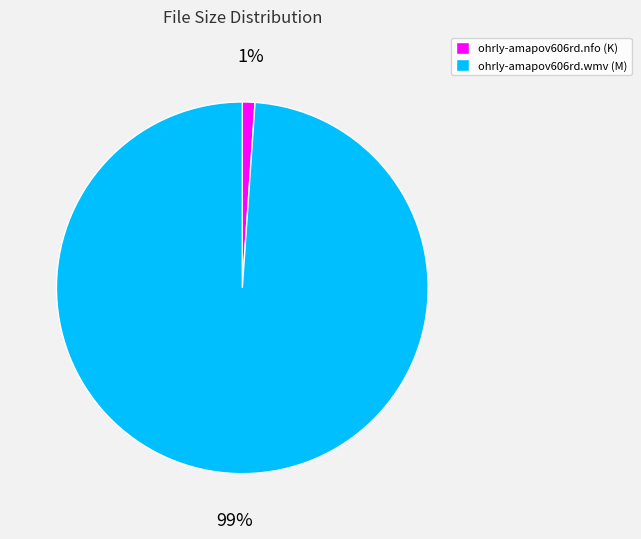

Which slice is the smallest?

ohrly-amapov606rd.nfo